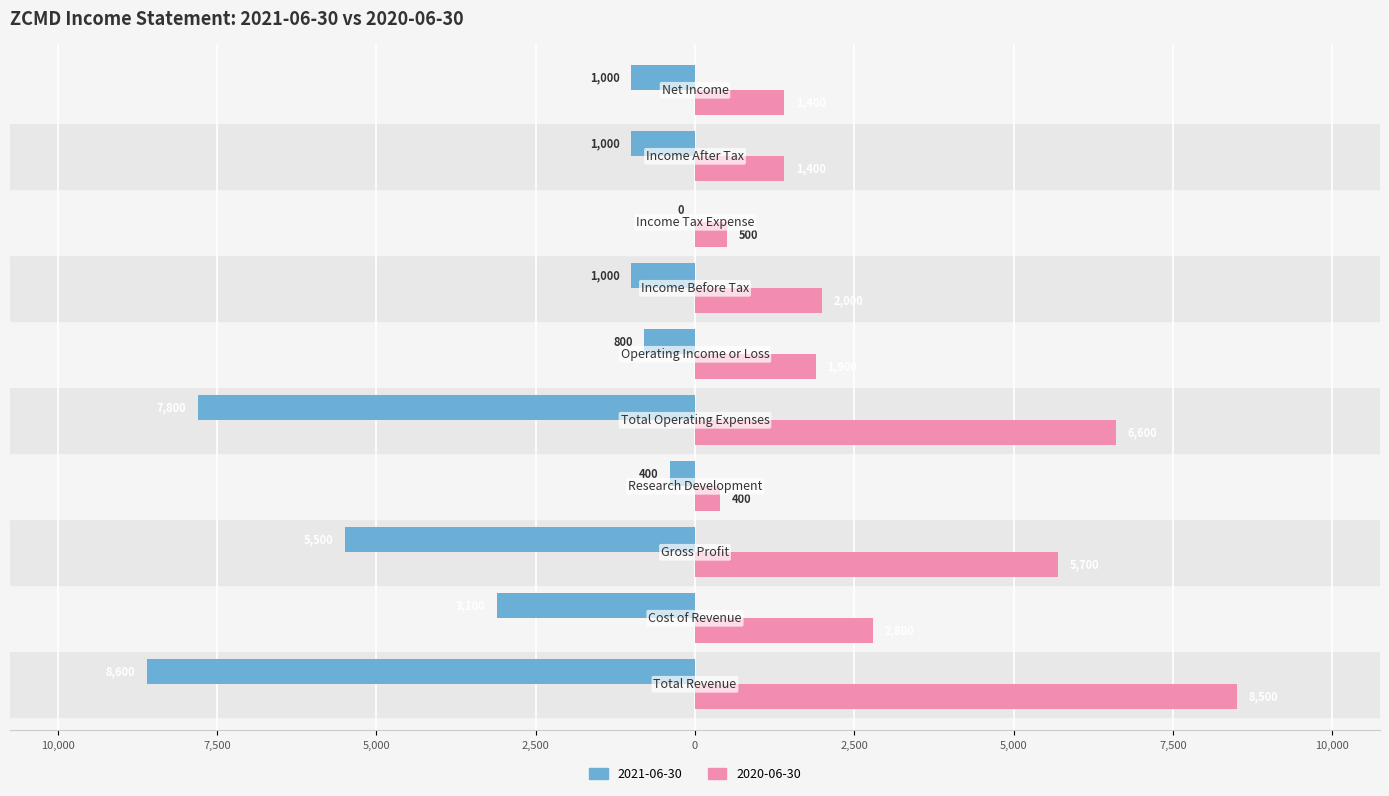

What are all the series names shown in the legend?

2021-06-30, 2020-06-30